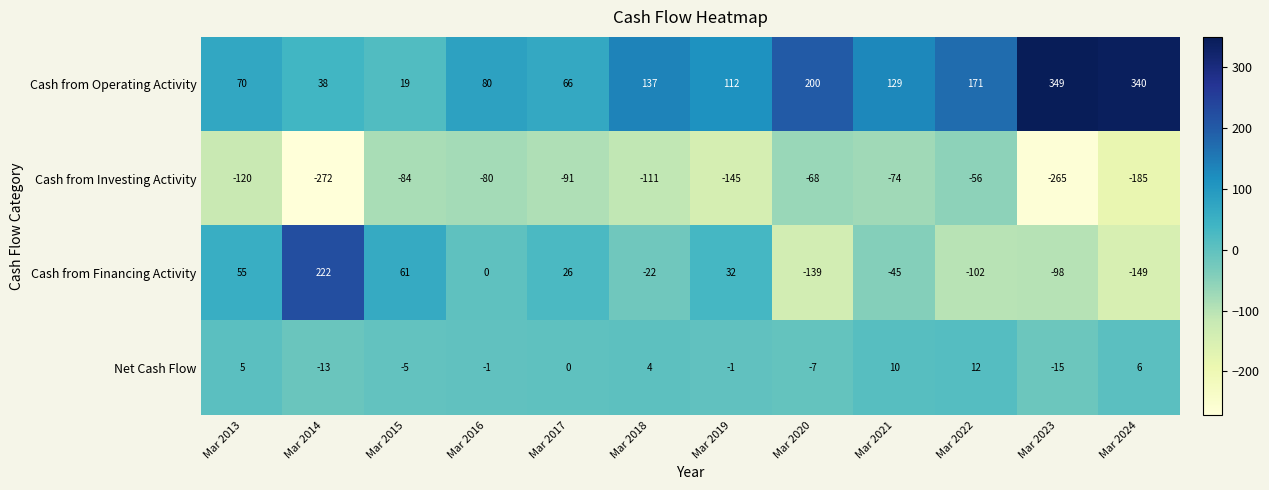

At which label is Cash from Investing Activity closest to -164?

Mar 2019